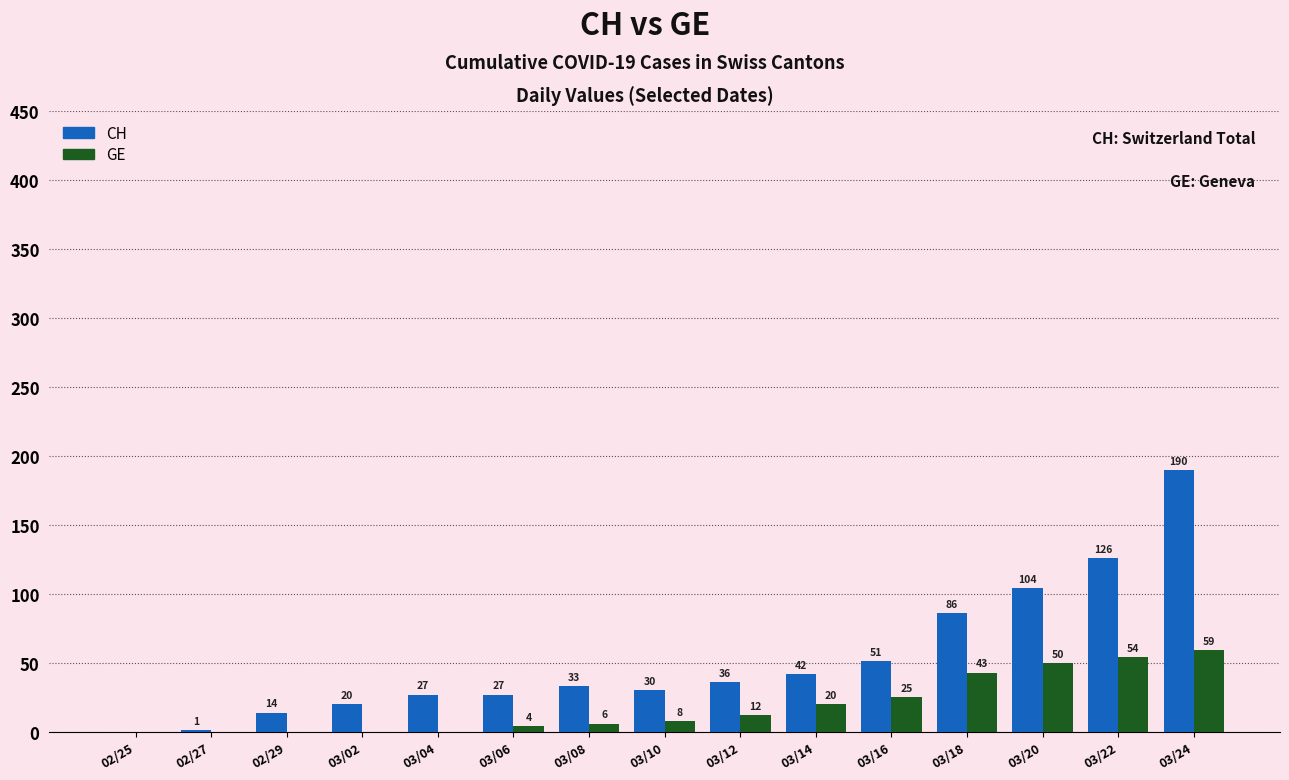

What is the average value of the CH series?

52